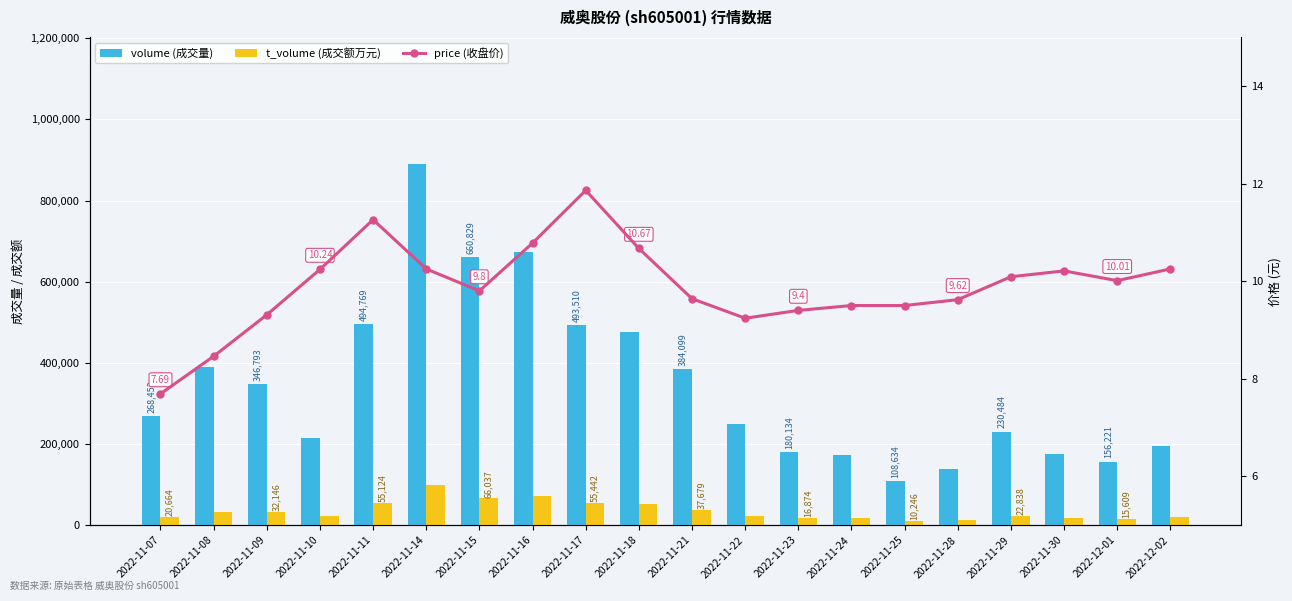

The volume (成交量) series shows 214203.0 at 2022-11-10. True or false?

True